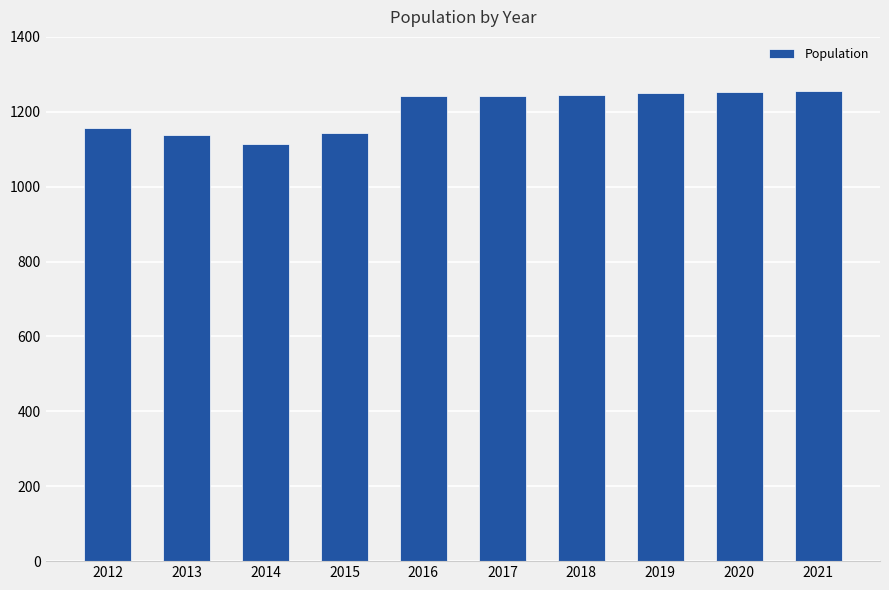

How many bars are there in total?

10